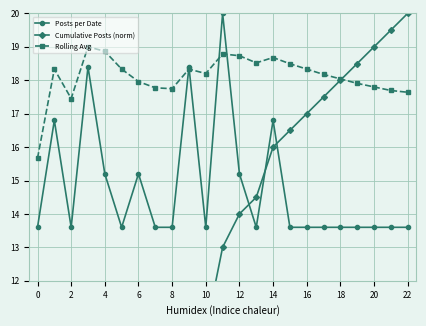

Which series has the widest spread of values?

Cumulative Posts (norm)